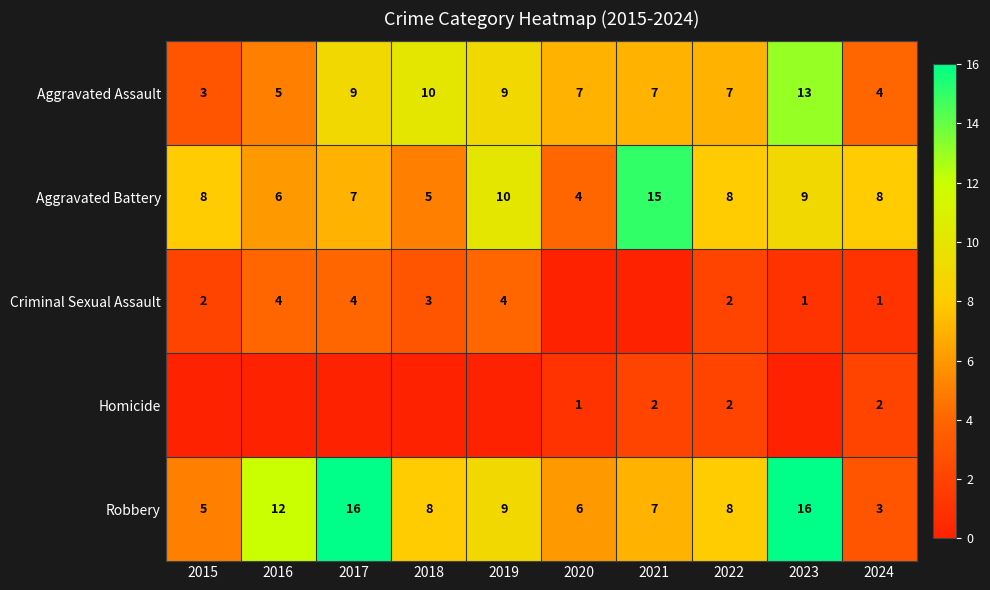

Between 2019 and 2017, which is larger?

2019